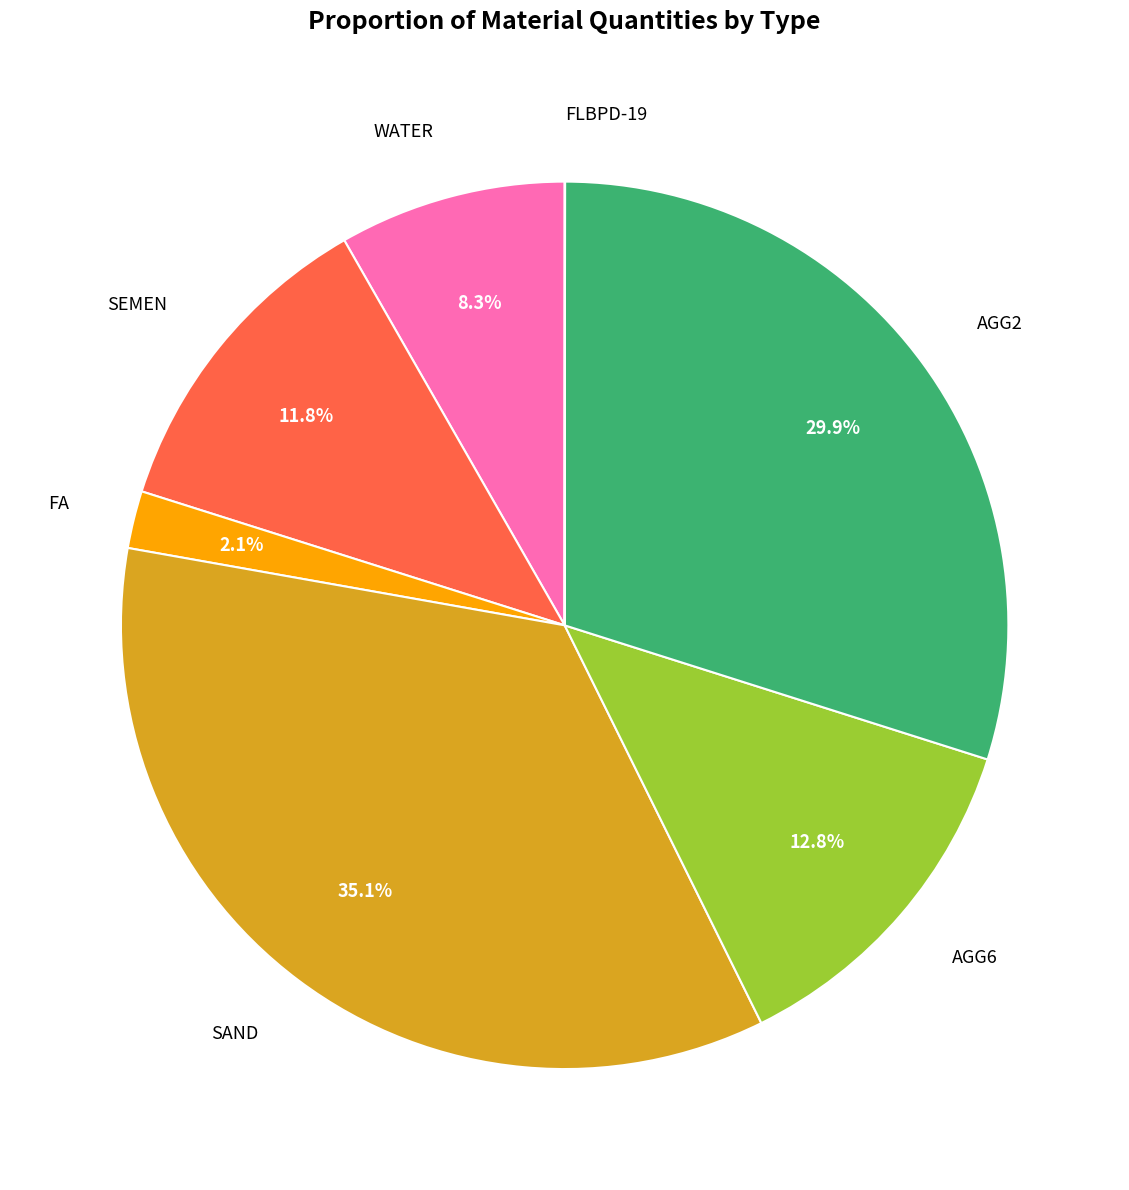

The WATER slice represents 8% of the pie. True or false?

True